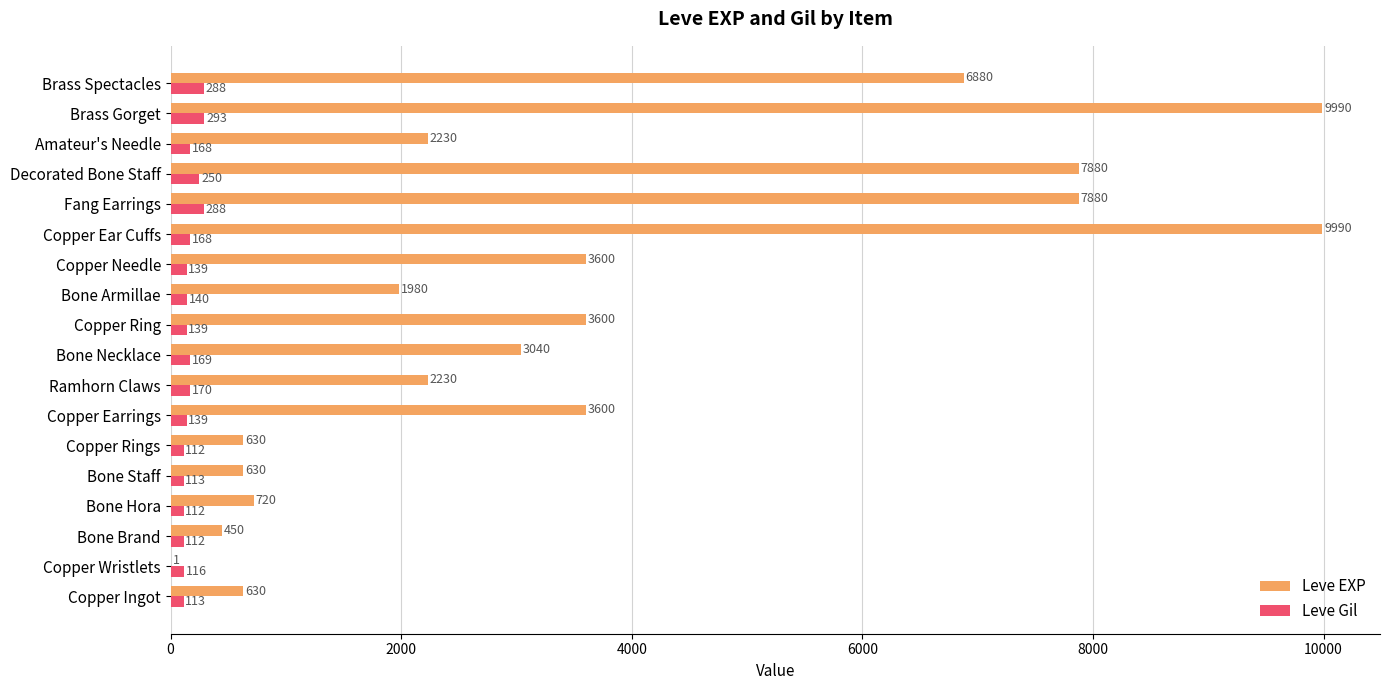

What is the sum of all Leve EXP values?

65961